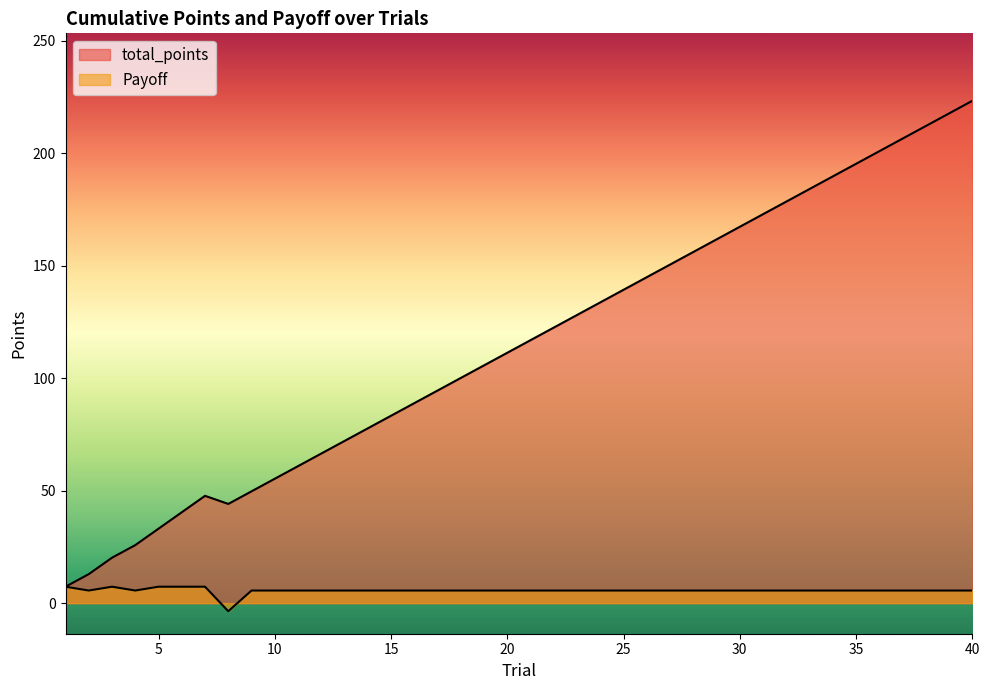

Which series has the largest total across all categories?

total_points